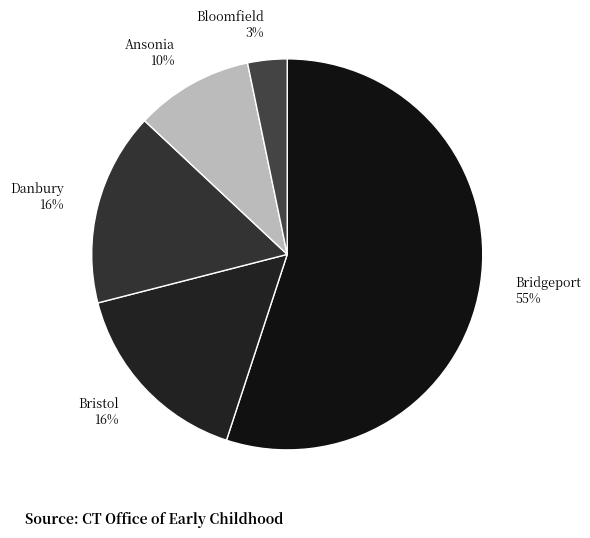

To the nearest percent, what is the difference between the Bloomfield and Bridgeport slice percentages?

52%